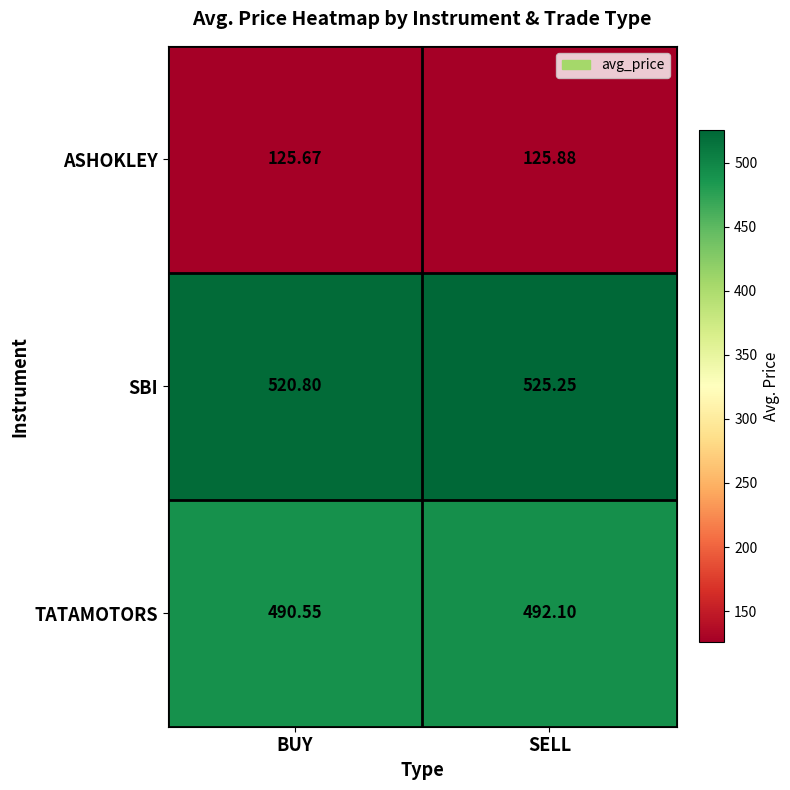

Where does the TATAMOTORS series first go above 492?

SELL